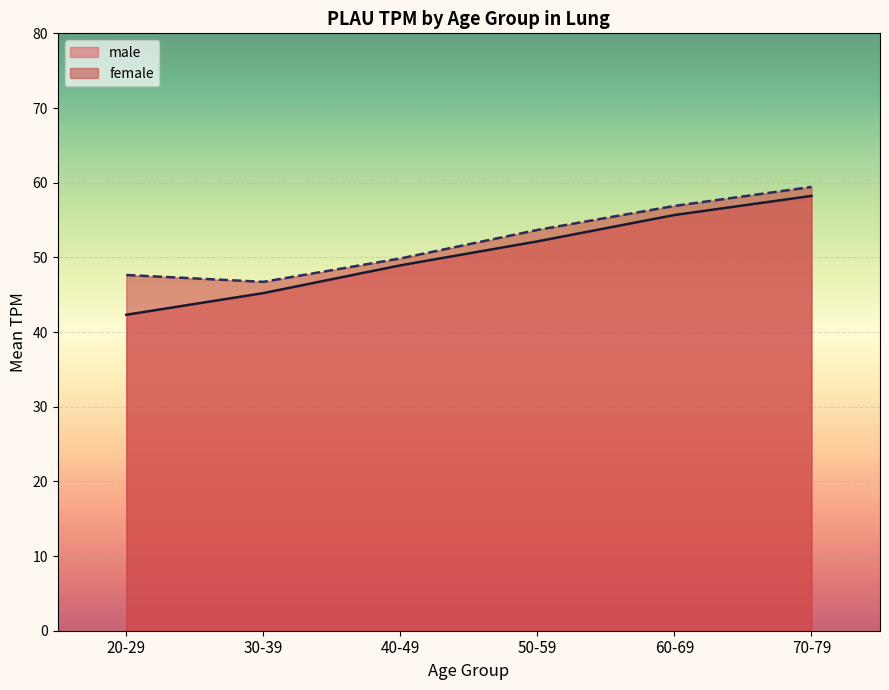

Between 20-29 and 70-79, which series saw the biggest shift?

male